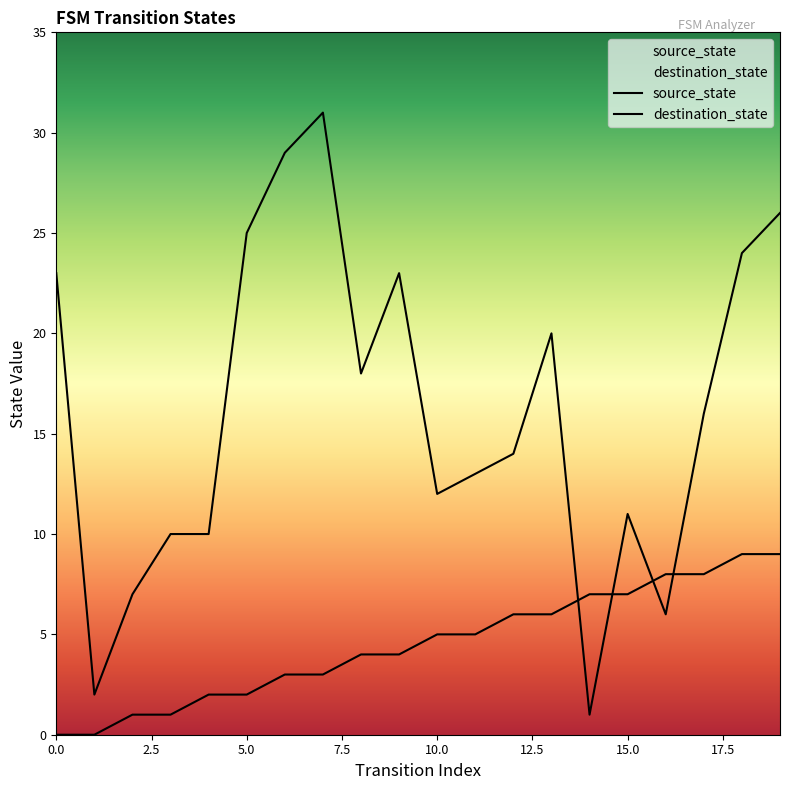

What is the total value across all series at 19?

35